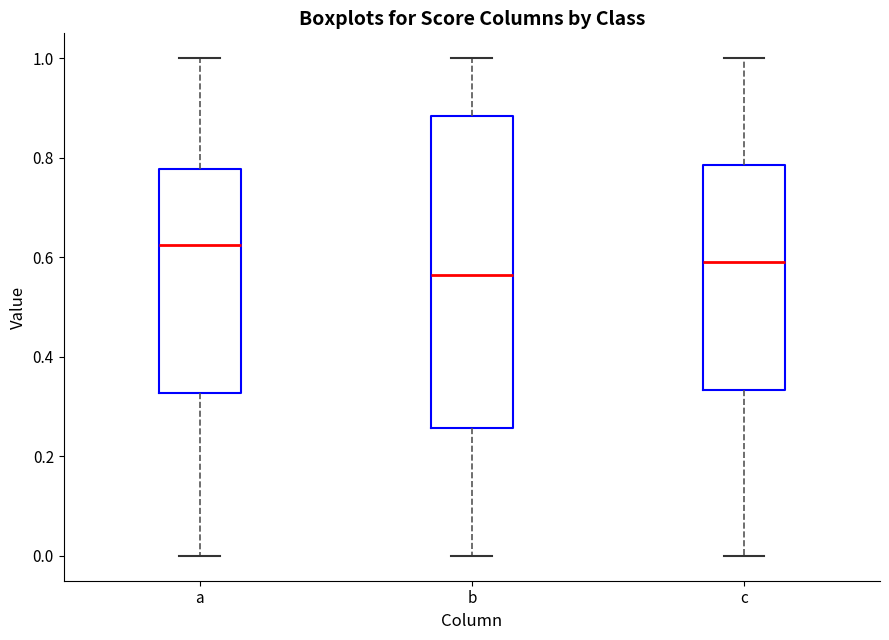

Where does the median line of the box for a sit on the y-axis? The values are not printed on the chart, so give them approximately, as read against the axis.

0.62